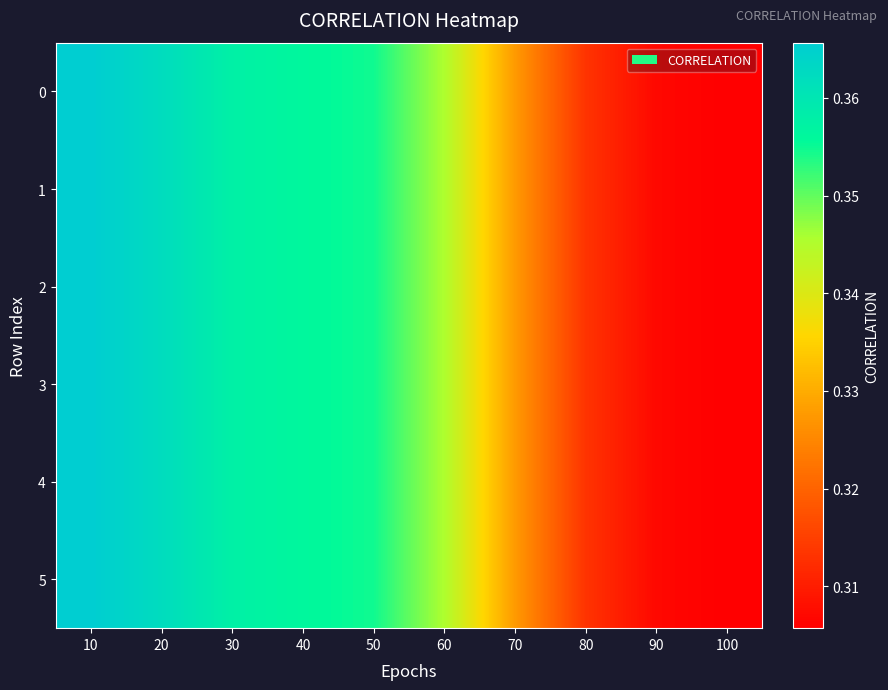

Which has a higher value, 20 or 50?

20